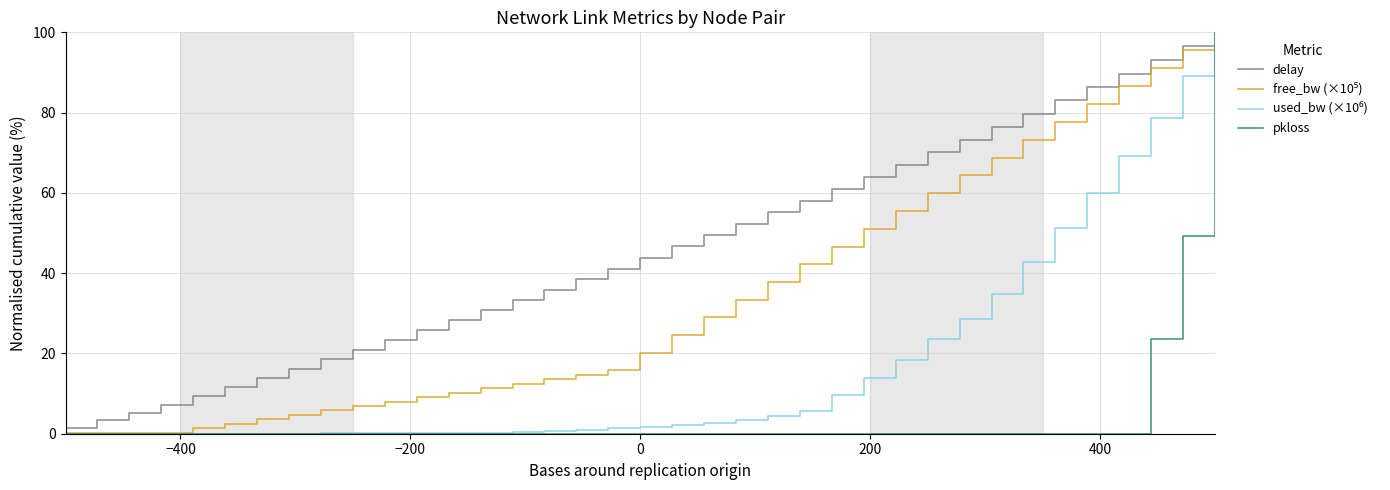

Which series has the largest range (max minus min)?

pkloss